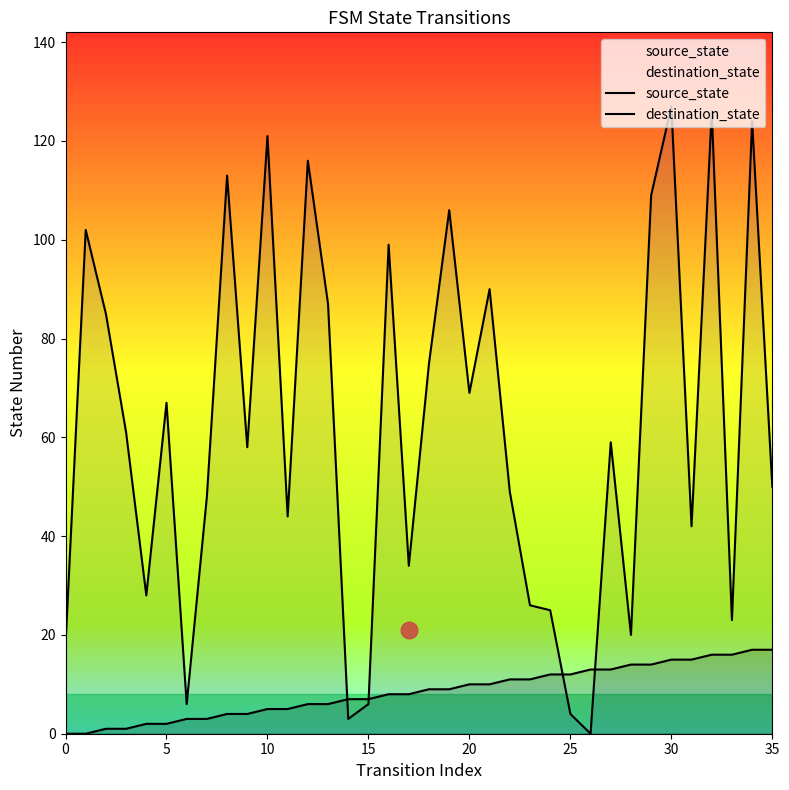

True or false: destination_state and source_state cross at least once.

True